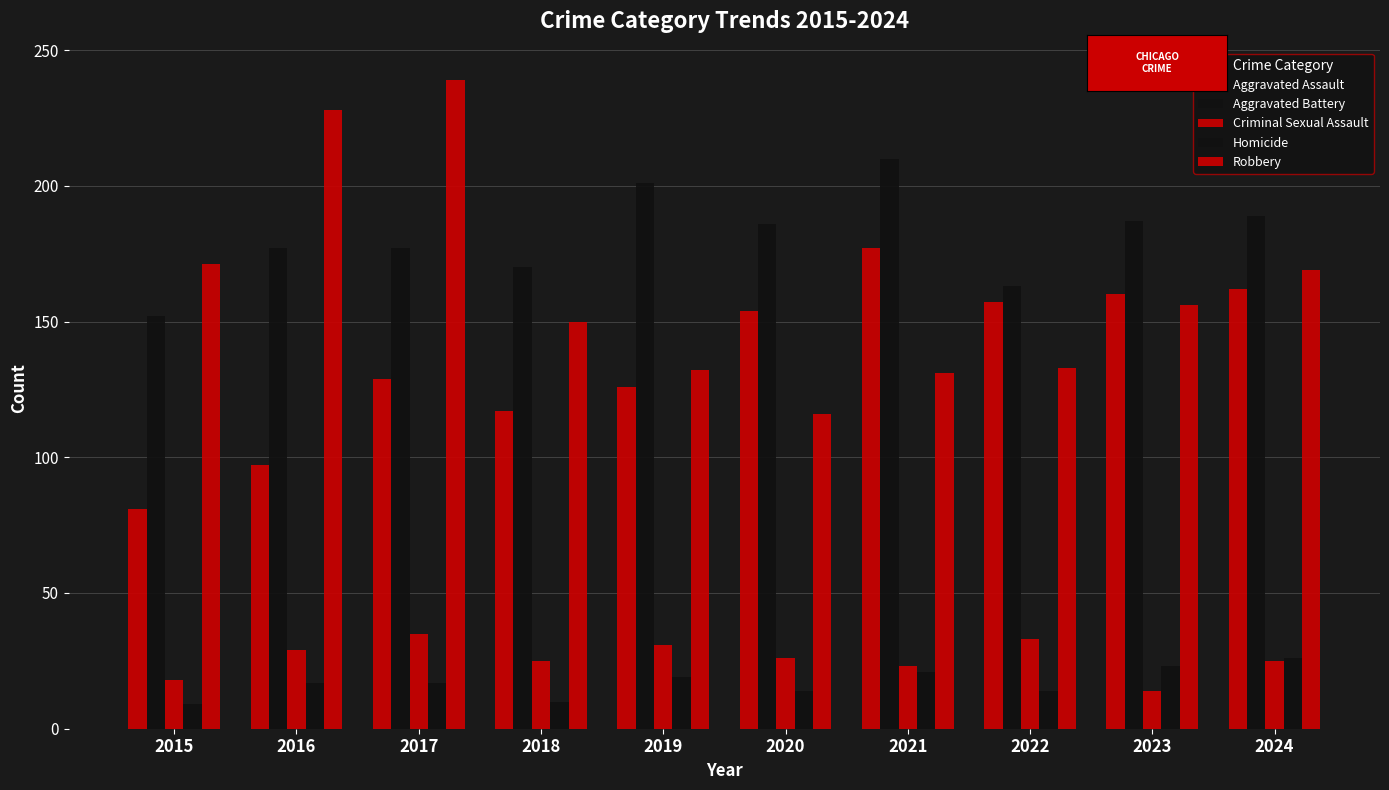

What is the difference between the maximum and minimum values in the Robbery series?

123